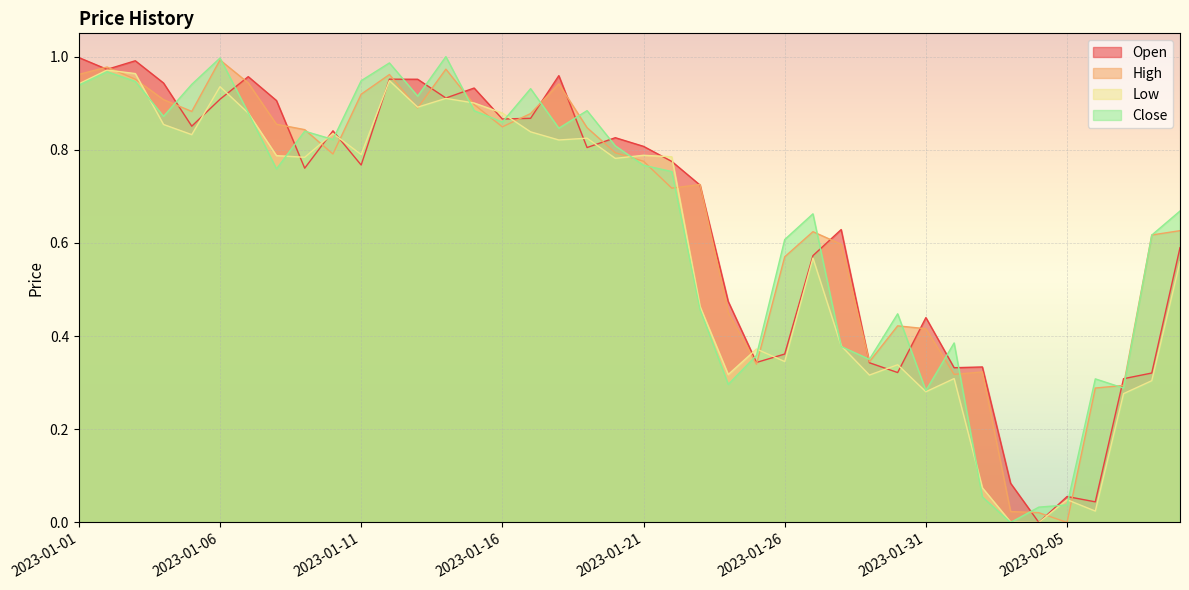

At how many categories does at least one series exceed 0?

40